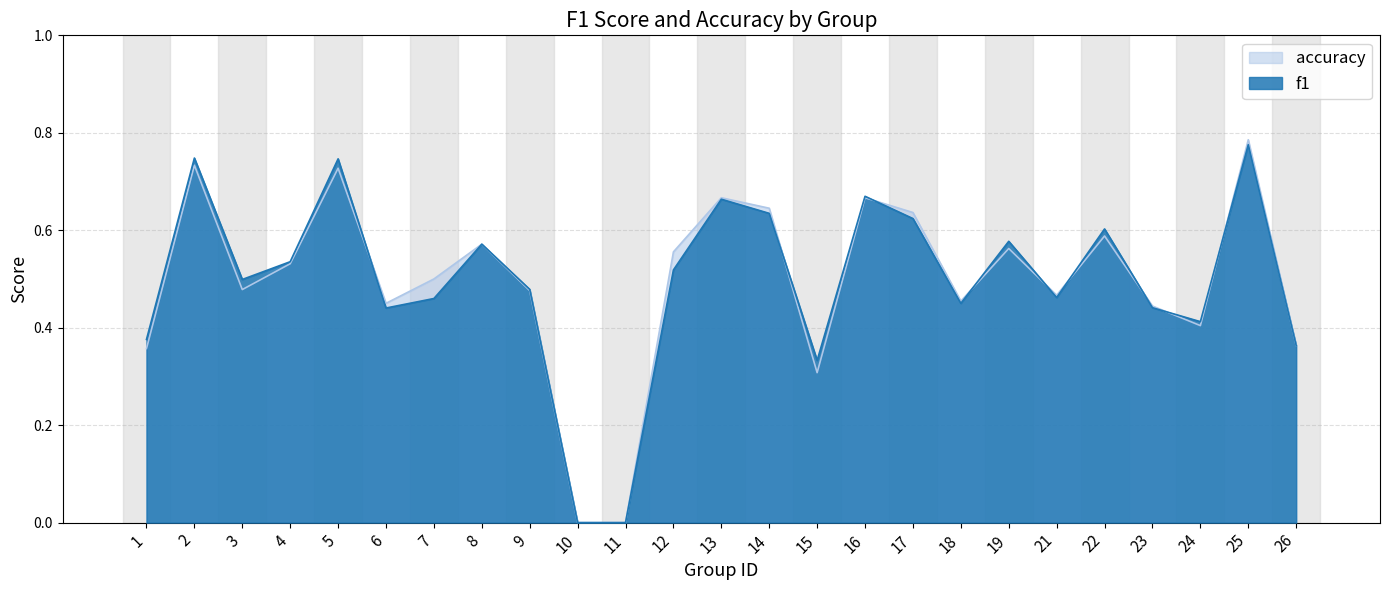

At which label is f1 closest to 0?

10